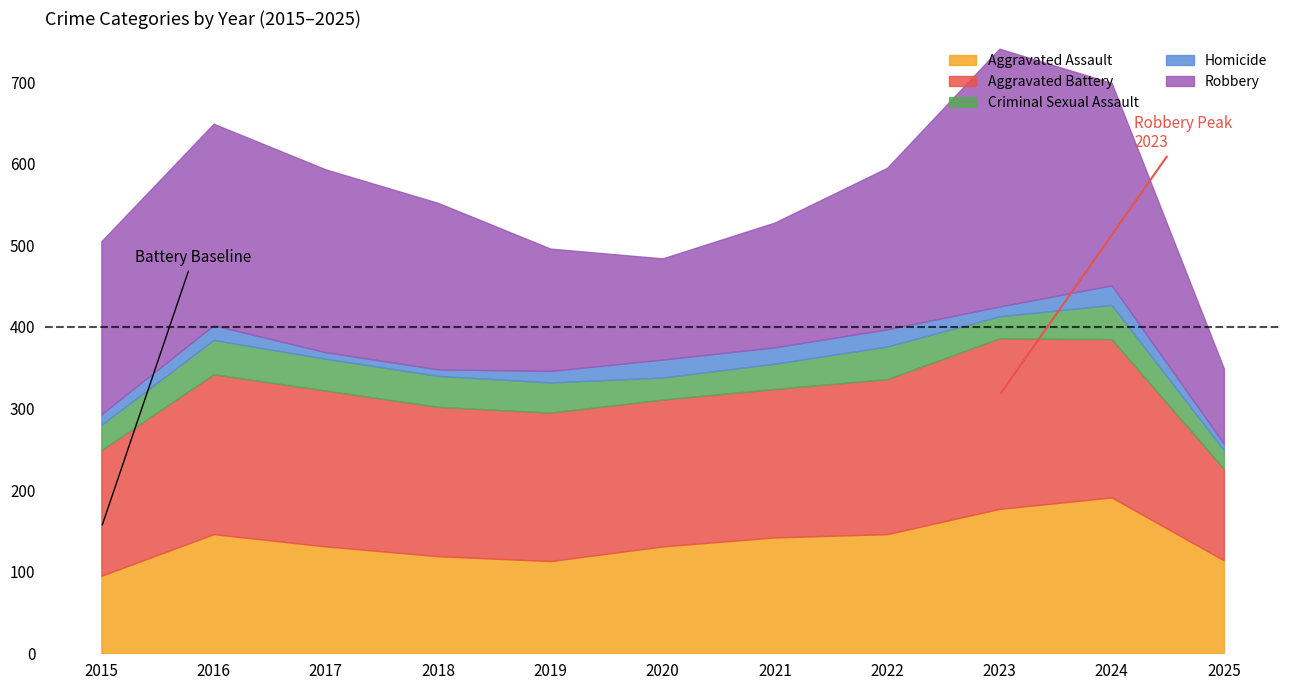

Rank the series at 2016 from lowest to highest value.

Homicide, Criminal Sexual Assault, Aggravated Assault, Aggravated Battery, Robbery